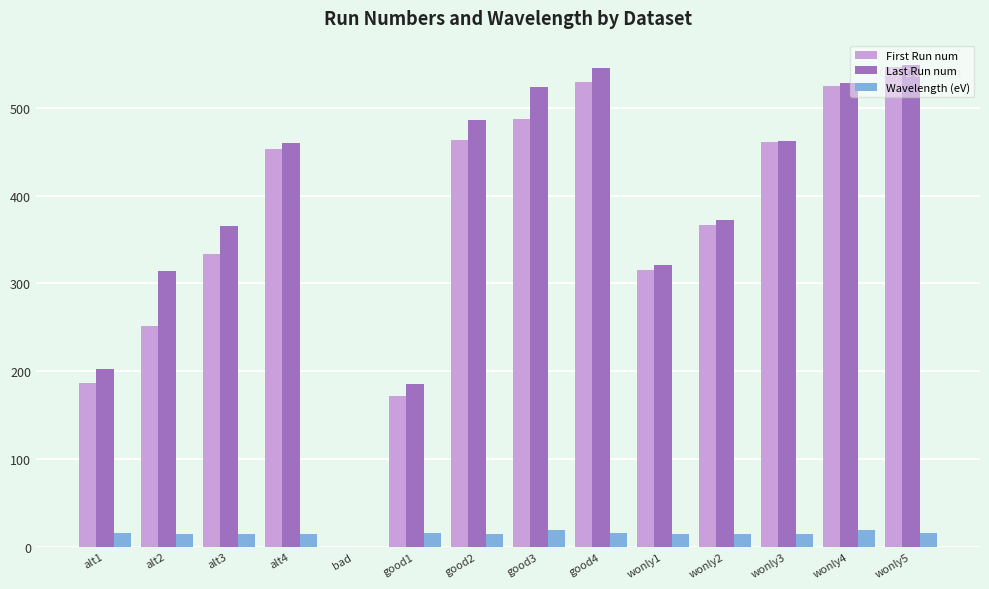

Between good3 and wonly5, which series saw the biggest shift?

First Run num